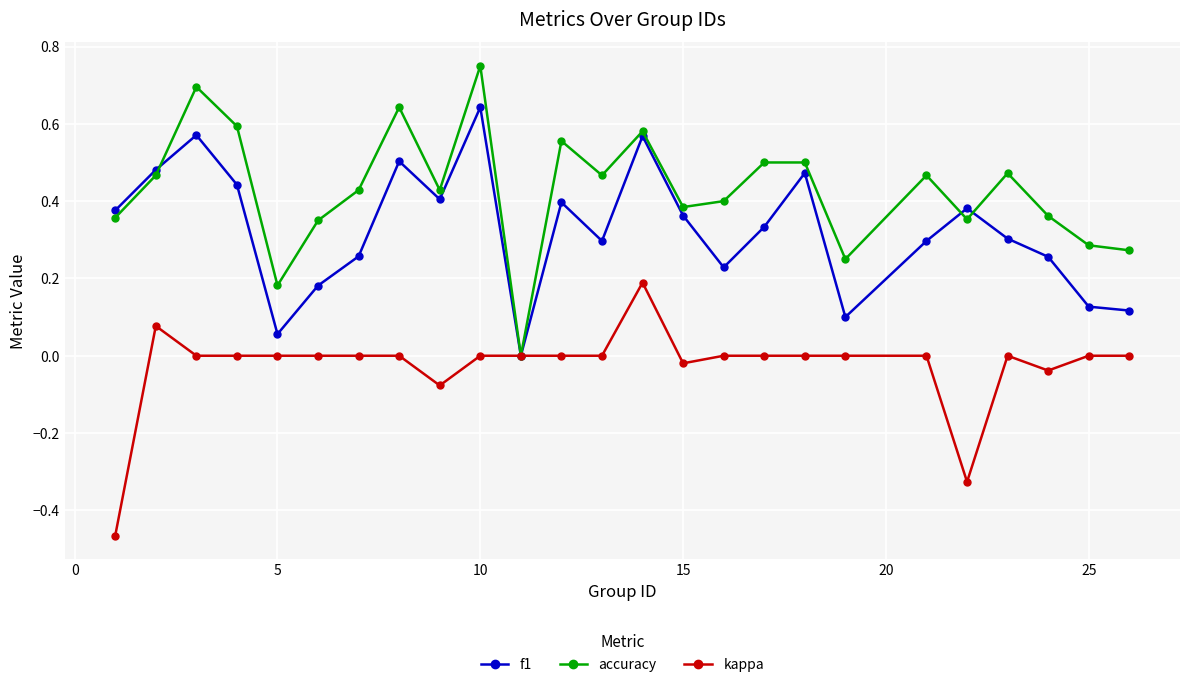

True or false: f1 has more than 2 interior local peaks.

True